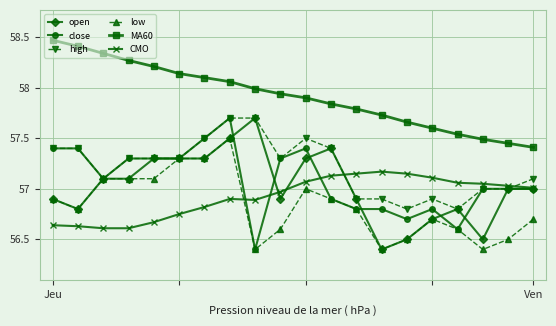

True or false: CMO and MA60 intersect in this chart.

False